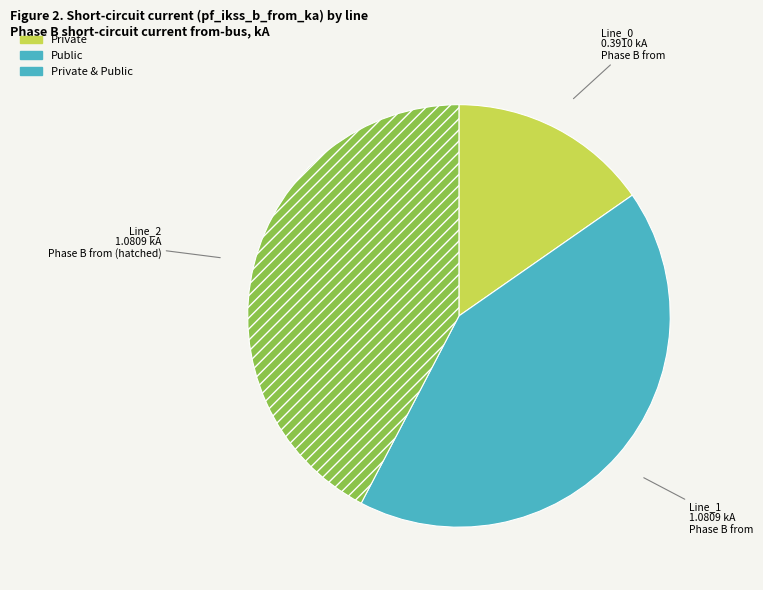

What is the ratio of the value at Line_2 to the value at Line_1?

1.0